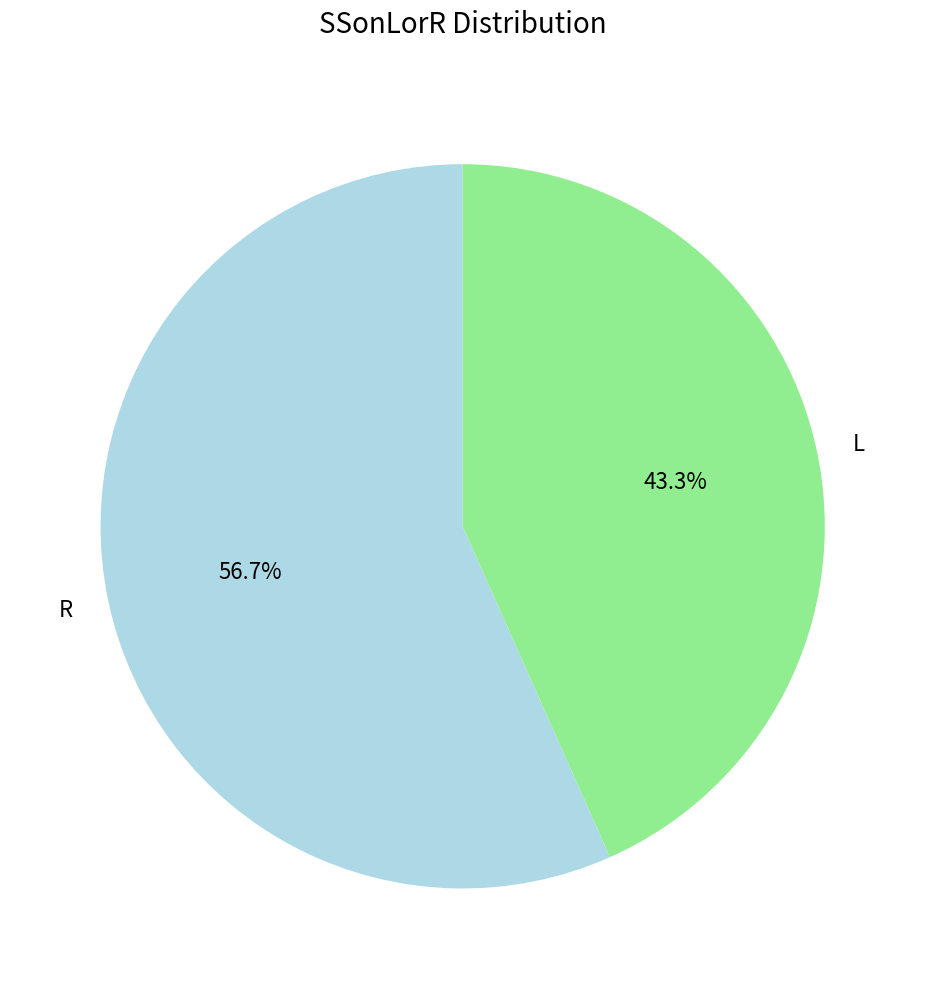

To the nearest percent, what is the average slice percentage?

50%